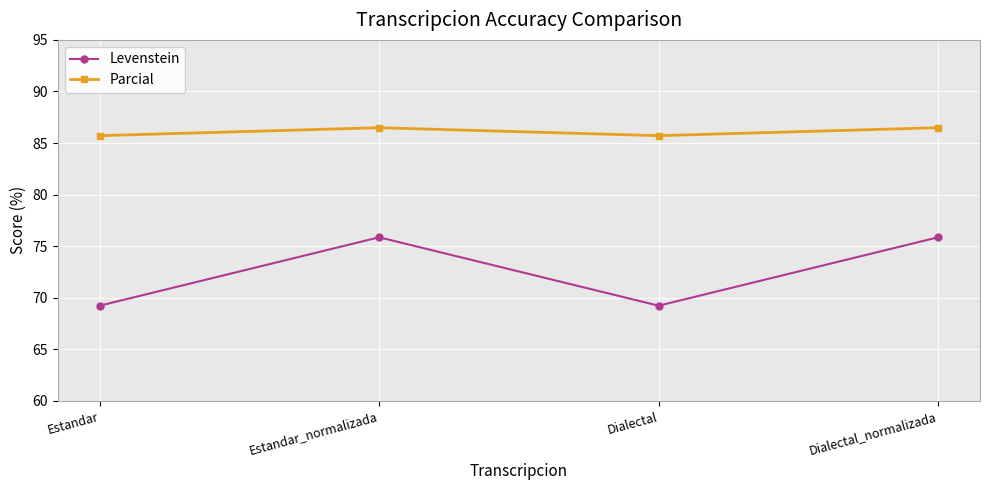

What is the sum of all Parcial values?

344.4